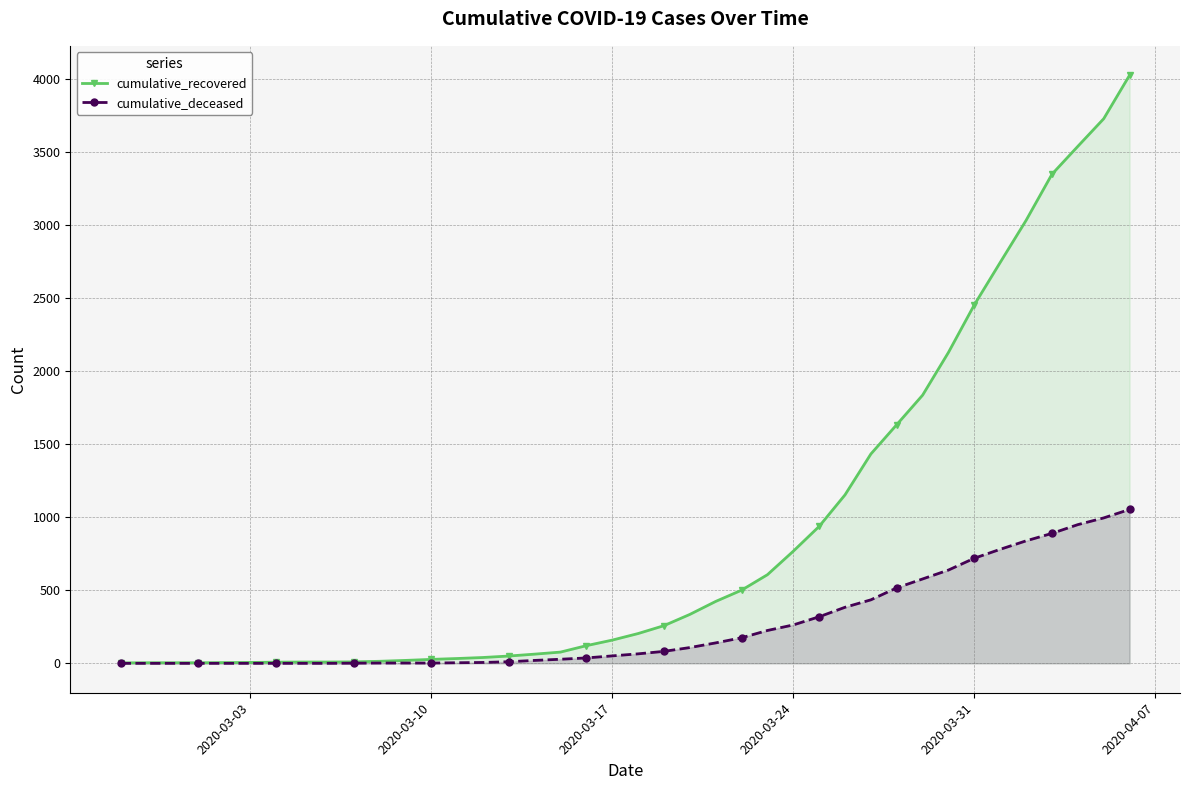

What are all the series names shown in the legend?

cumulative_recovered, cumulative_deceased